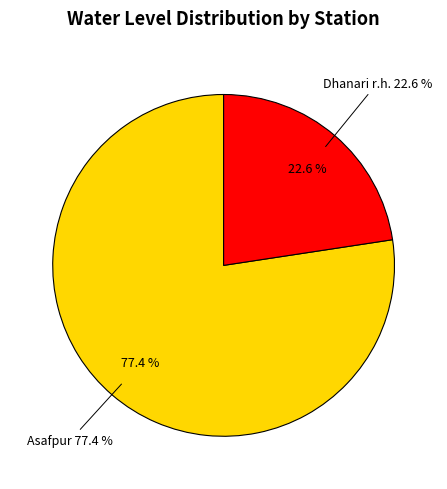

Which category accounts for the majority?

Asafpur